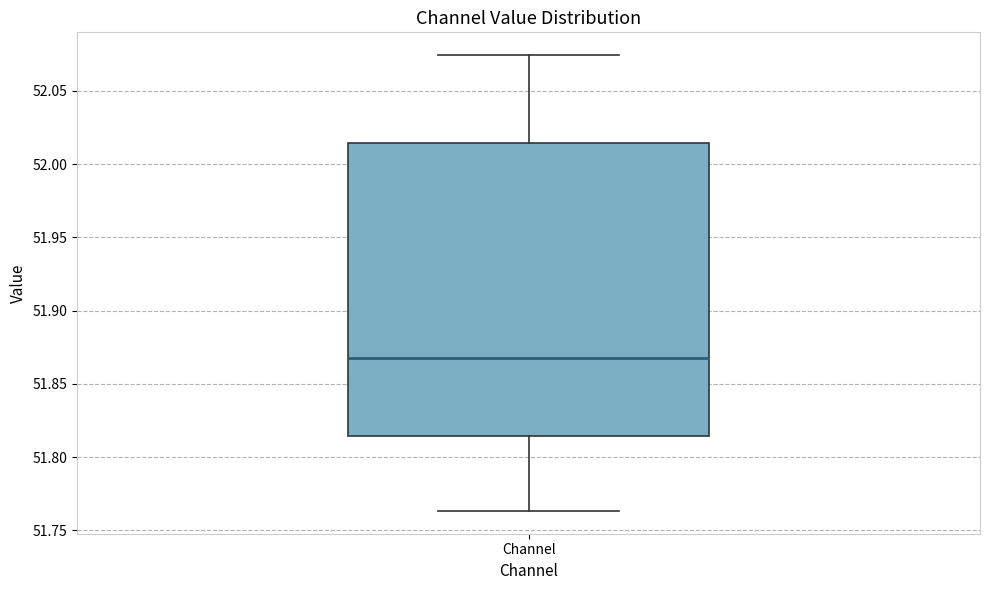

Transcribe this box plot: give where the median line is, the range the box spans, and where the two whiskers end, as read against the y-axis. The values are not printed on the chart, so give them approximately, as read against the axis.

median 51.870, box 51.815 to 52.015, whiskers 51.765 to 52.075